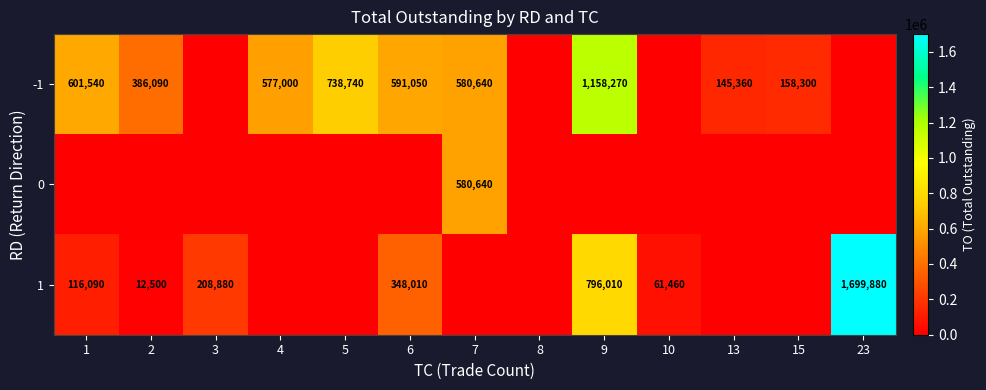

True or false: 0 has a value of 316794 at 7.

False